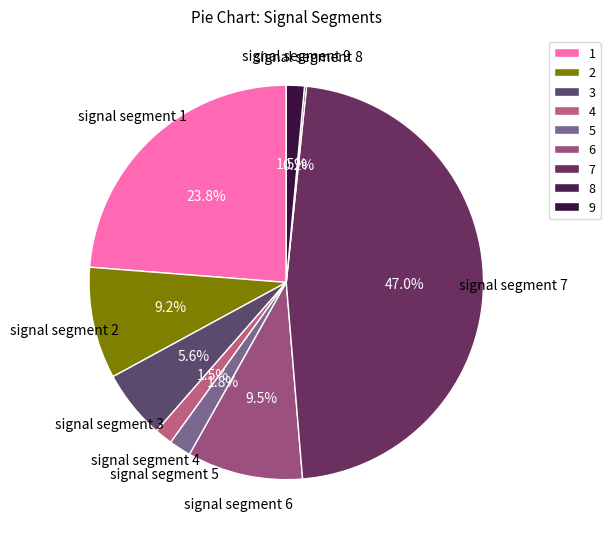

What is the largest slice in the pie chart?

signal segment 7